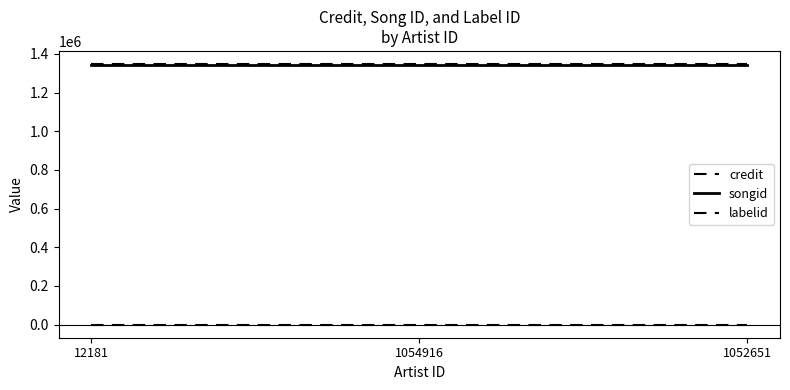

The value of labelid at 12181 is -1. True or false?

True